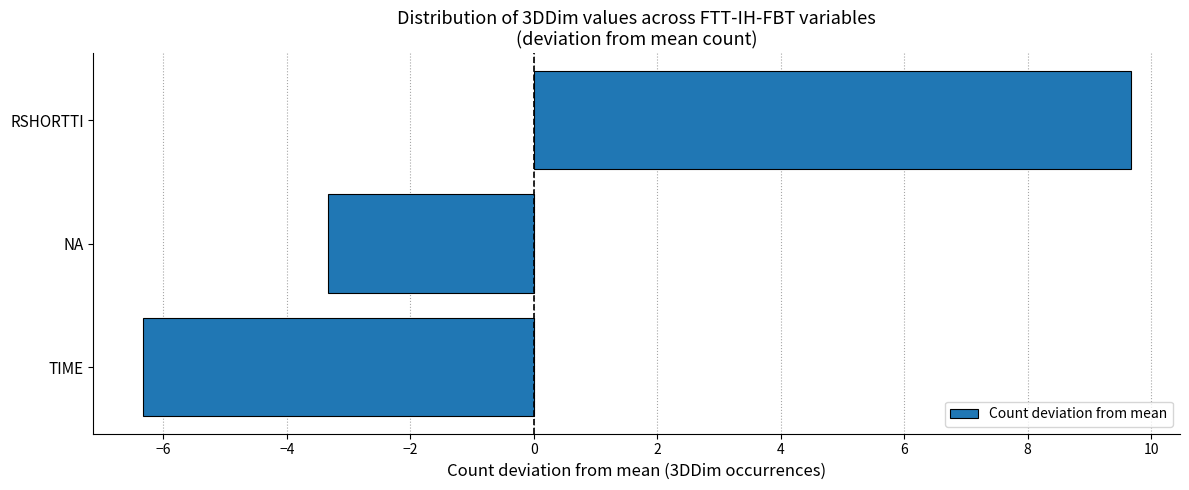

Does the chart contain any negative values?

Yes